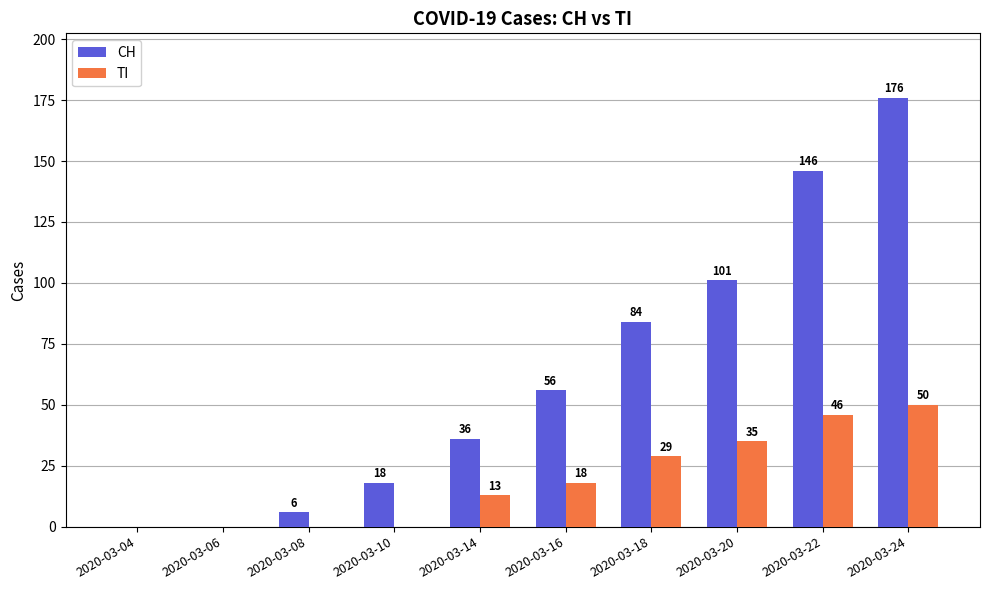

How many positive values does the TI series have?

6